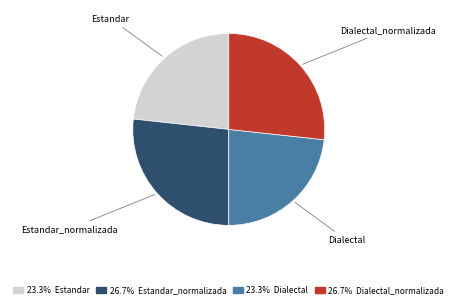

Combined, do Estandar and Dialectal account for over 50%?

No